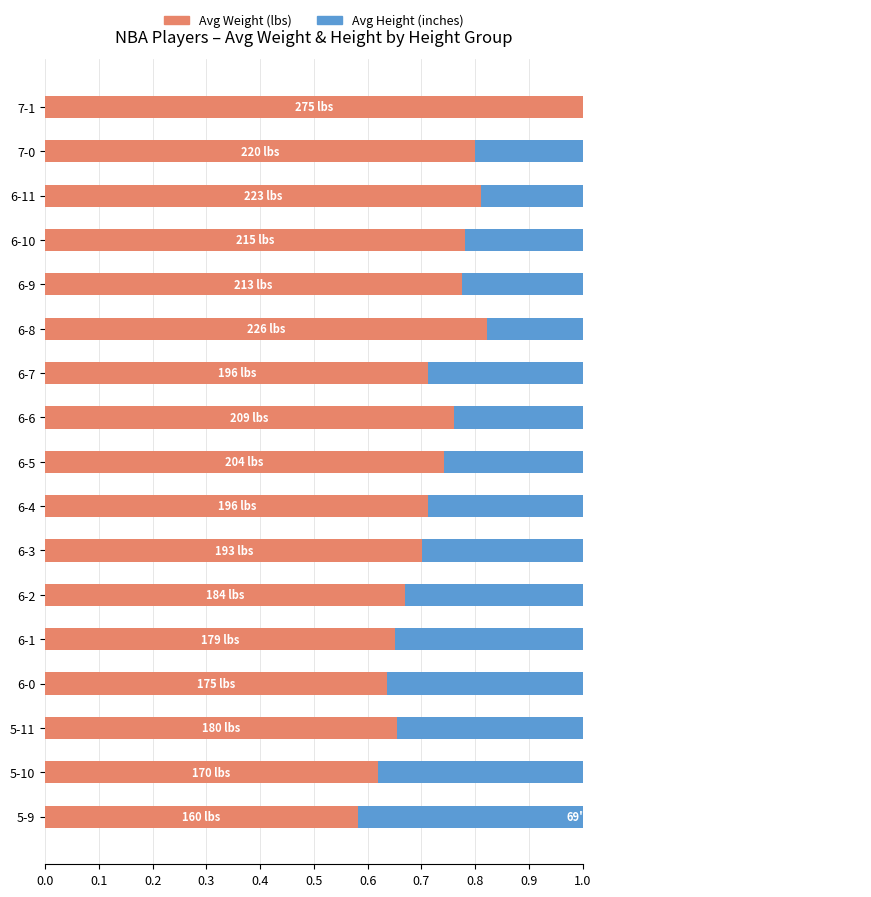

What is the difference between the maximum and second lowest values in the Avg Height (inches) series?

0.2